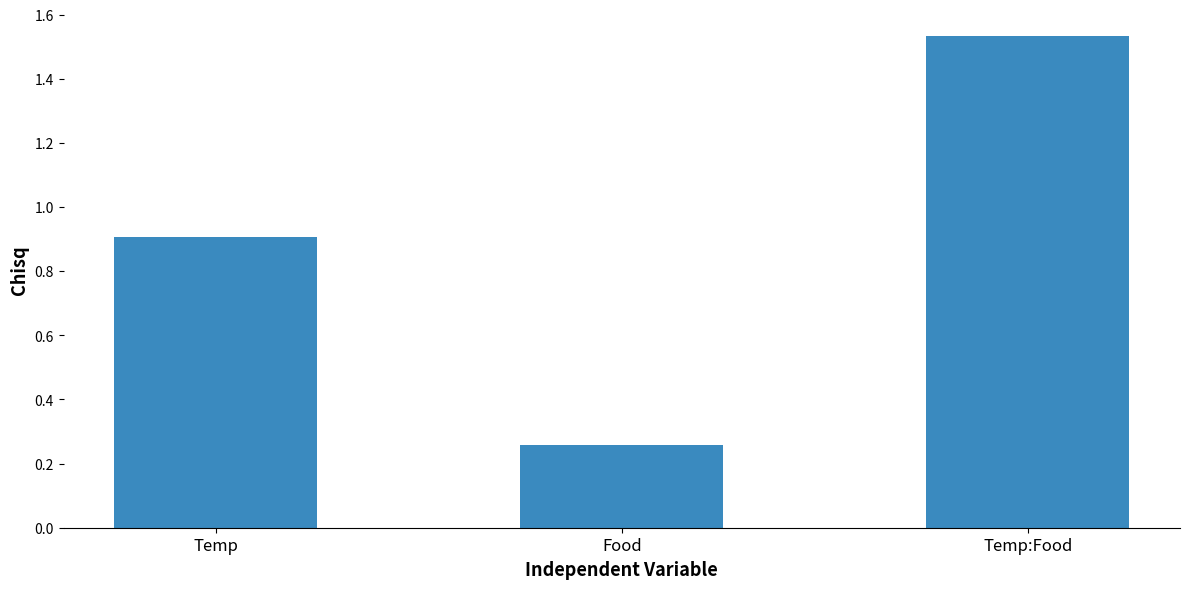

What is the difference between the values at Temp:Food and Temp?

0.6